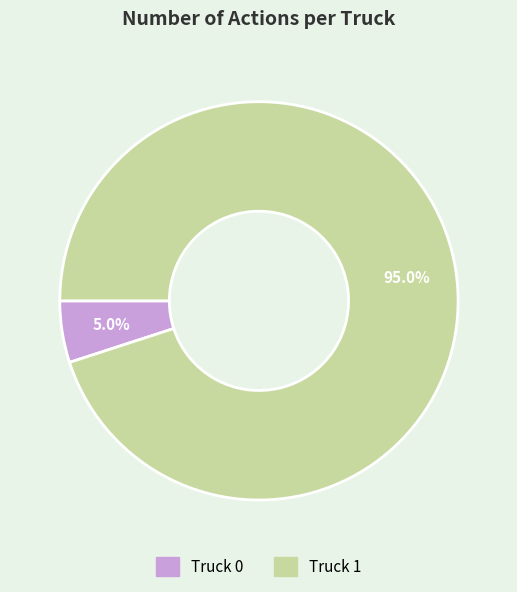

To the nearest percent, what percentage of the pie is Truck 1?

95%